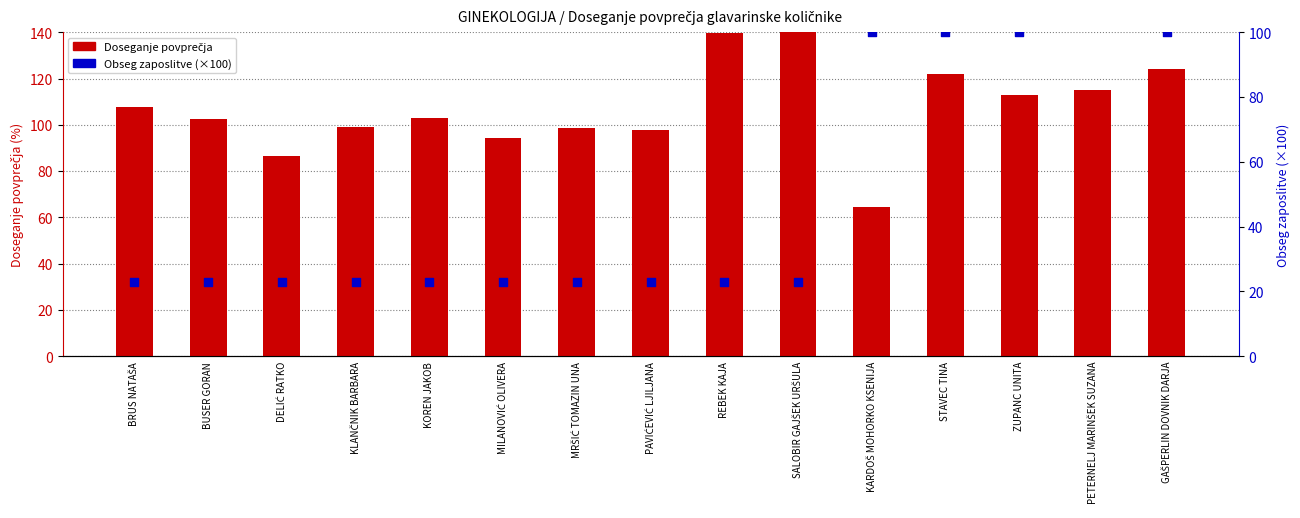

Which series has the largest total across all categories?

Doseganje povprečja